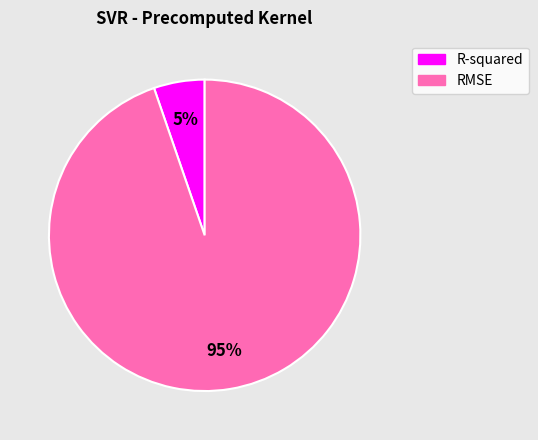

Count the number of slices in the pie.

2